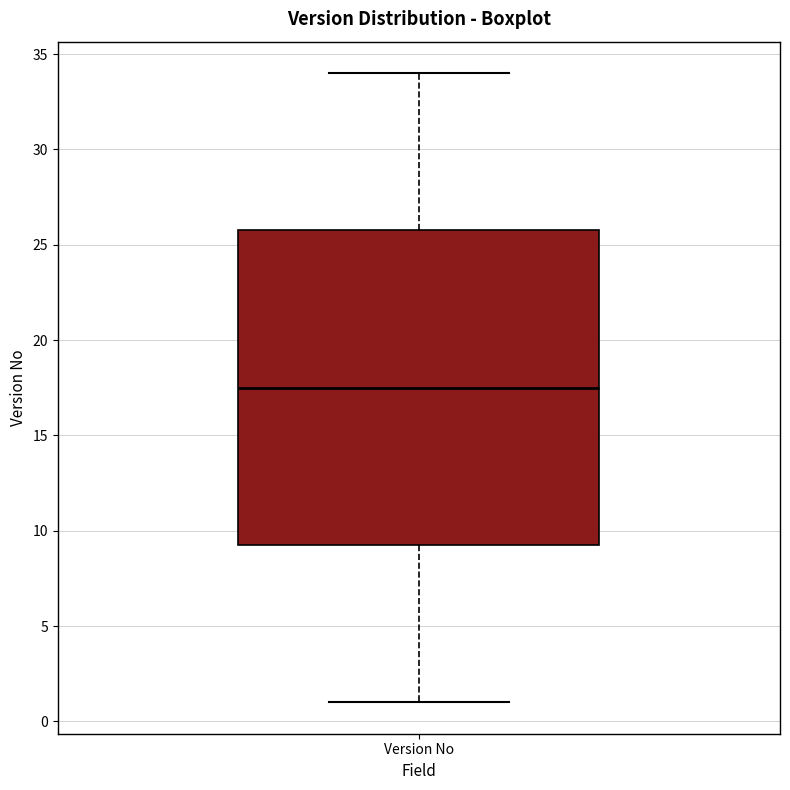

Read this box plot against the y-axis: the position of the median line, the range covered by the box, and the ends of both whiskers. The values are not printed on the chart, so give them approximately, as read against the axis.

median 17.5, box 9.5 to 26.0, whiskers 1.0 to 34.0